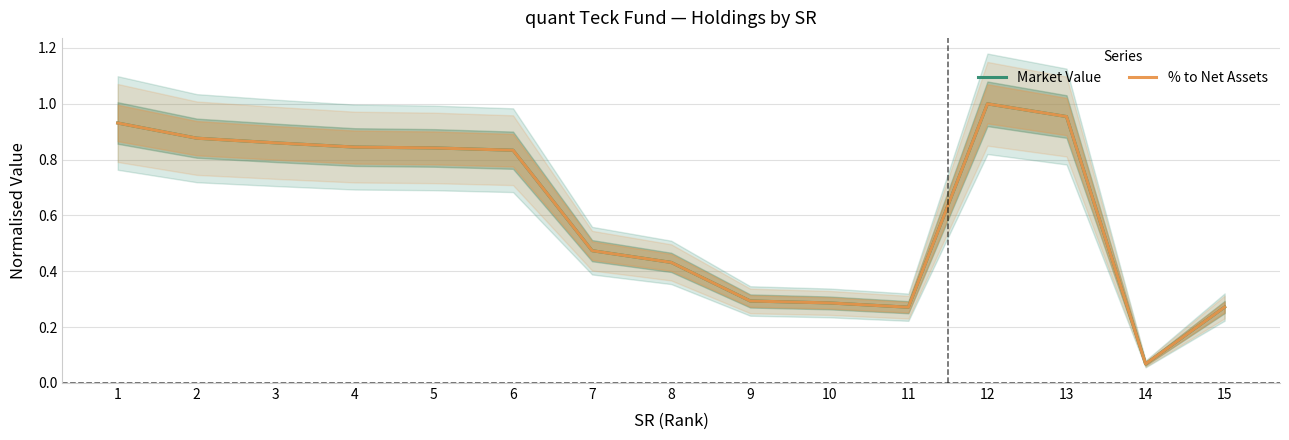

The value of % to Net Assets at 3 is 1.2. True or false?

False